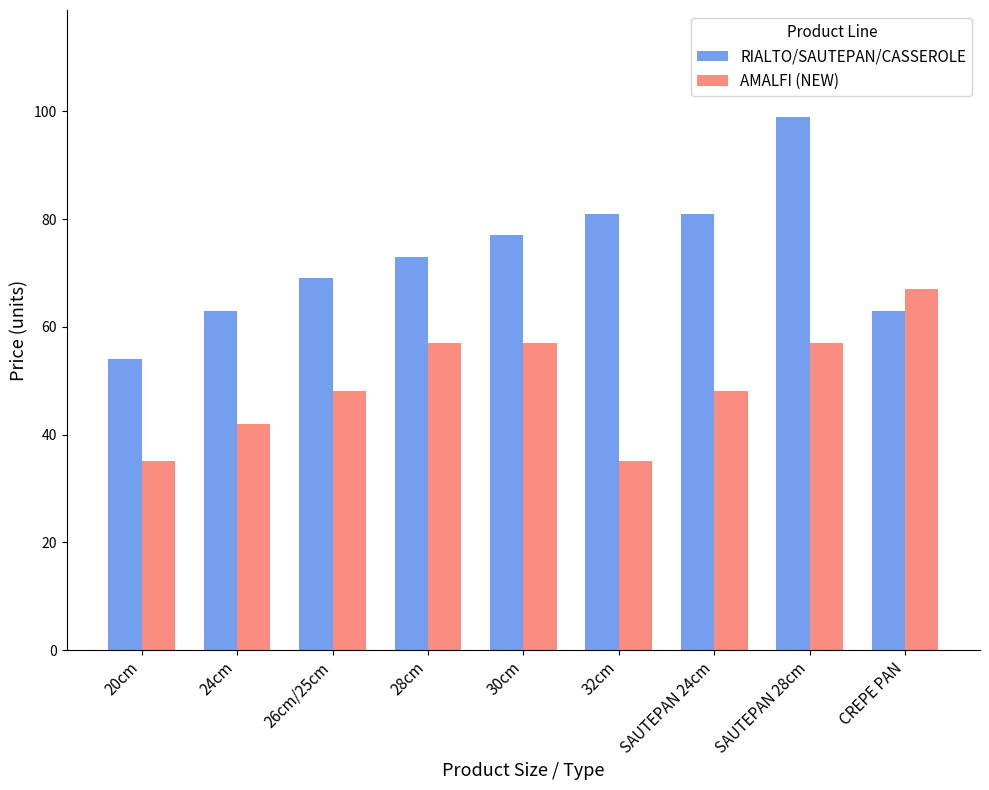

What is the spread (max minus min) of values at 32cm?

46